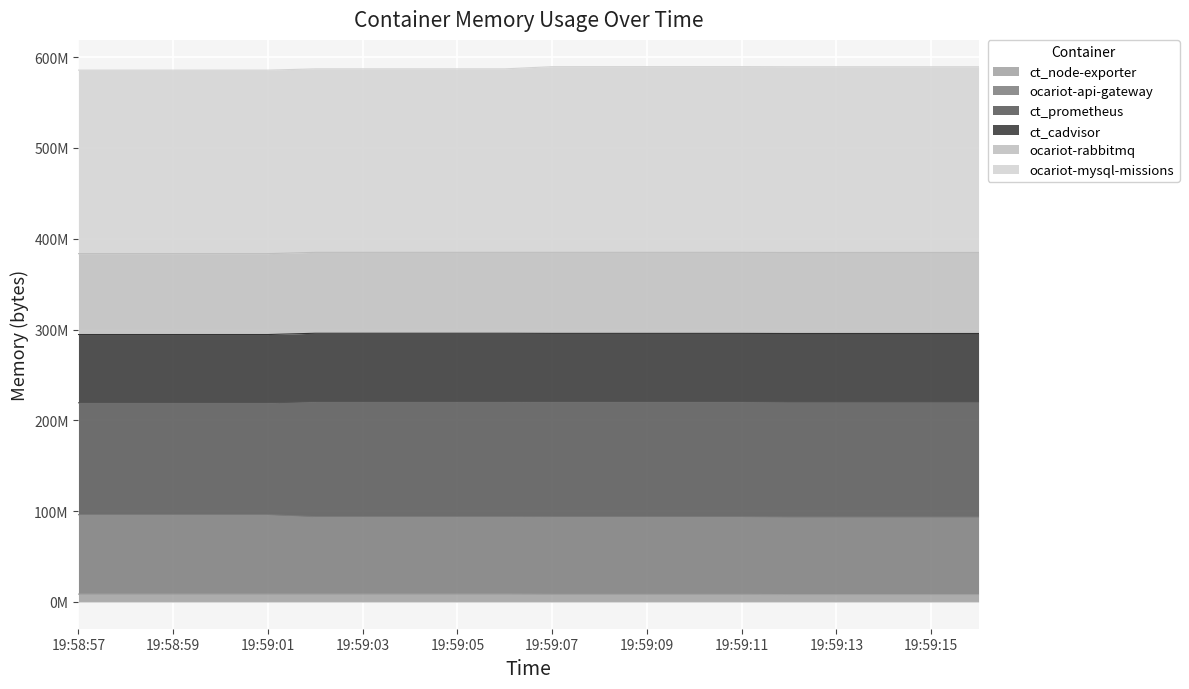

What is the label of the 4th point from the right?

19:59:13